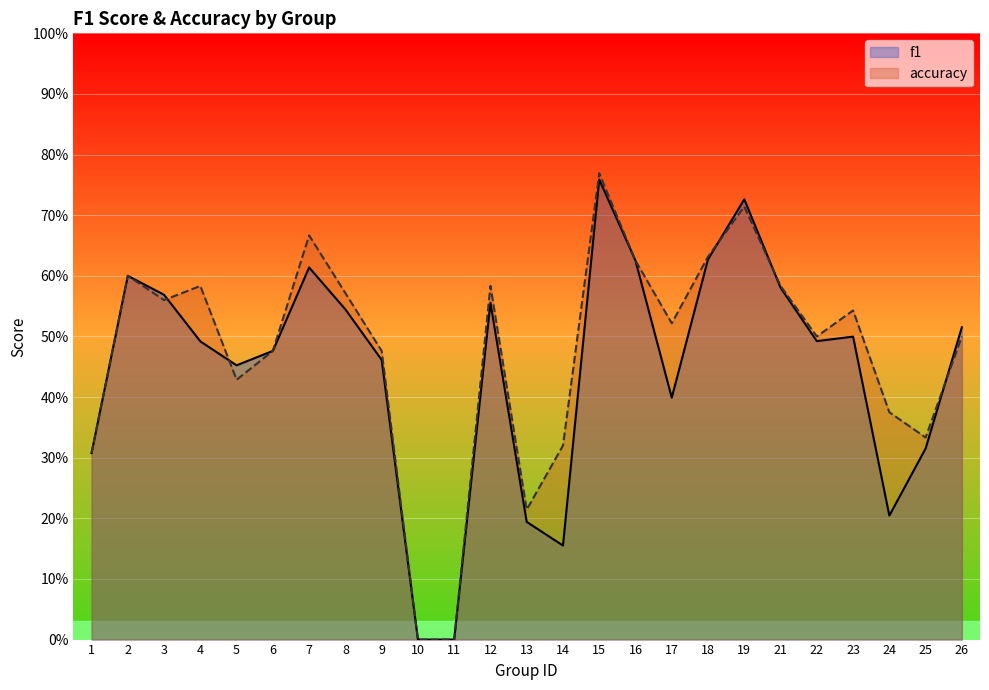

Rank the series by their average value, from lowest to highest.

f1, accuracy